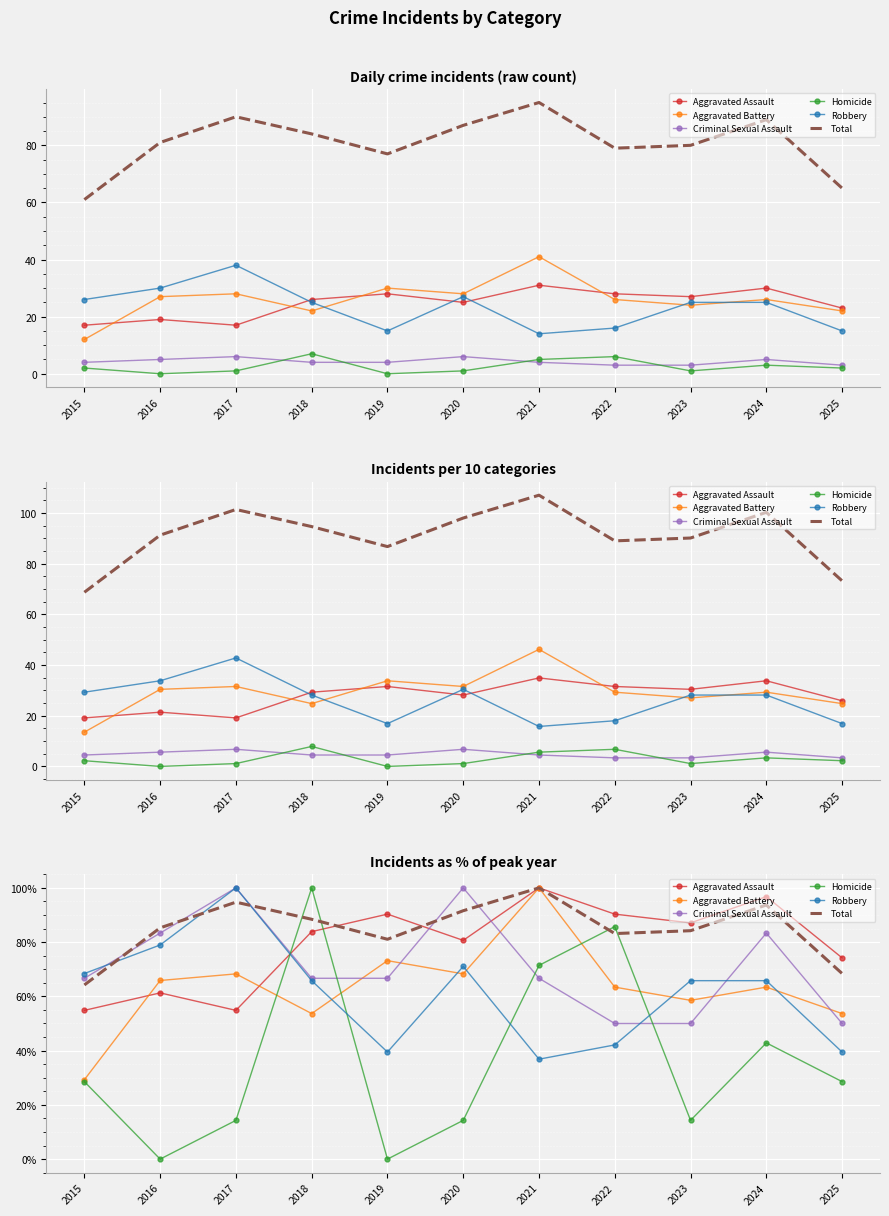

What is the average value of the Robbery series?

61.2